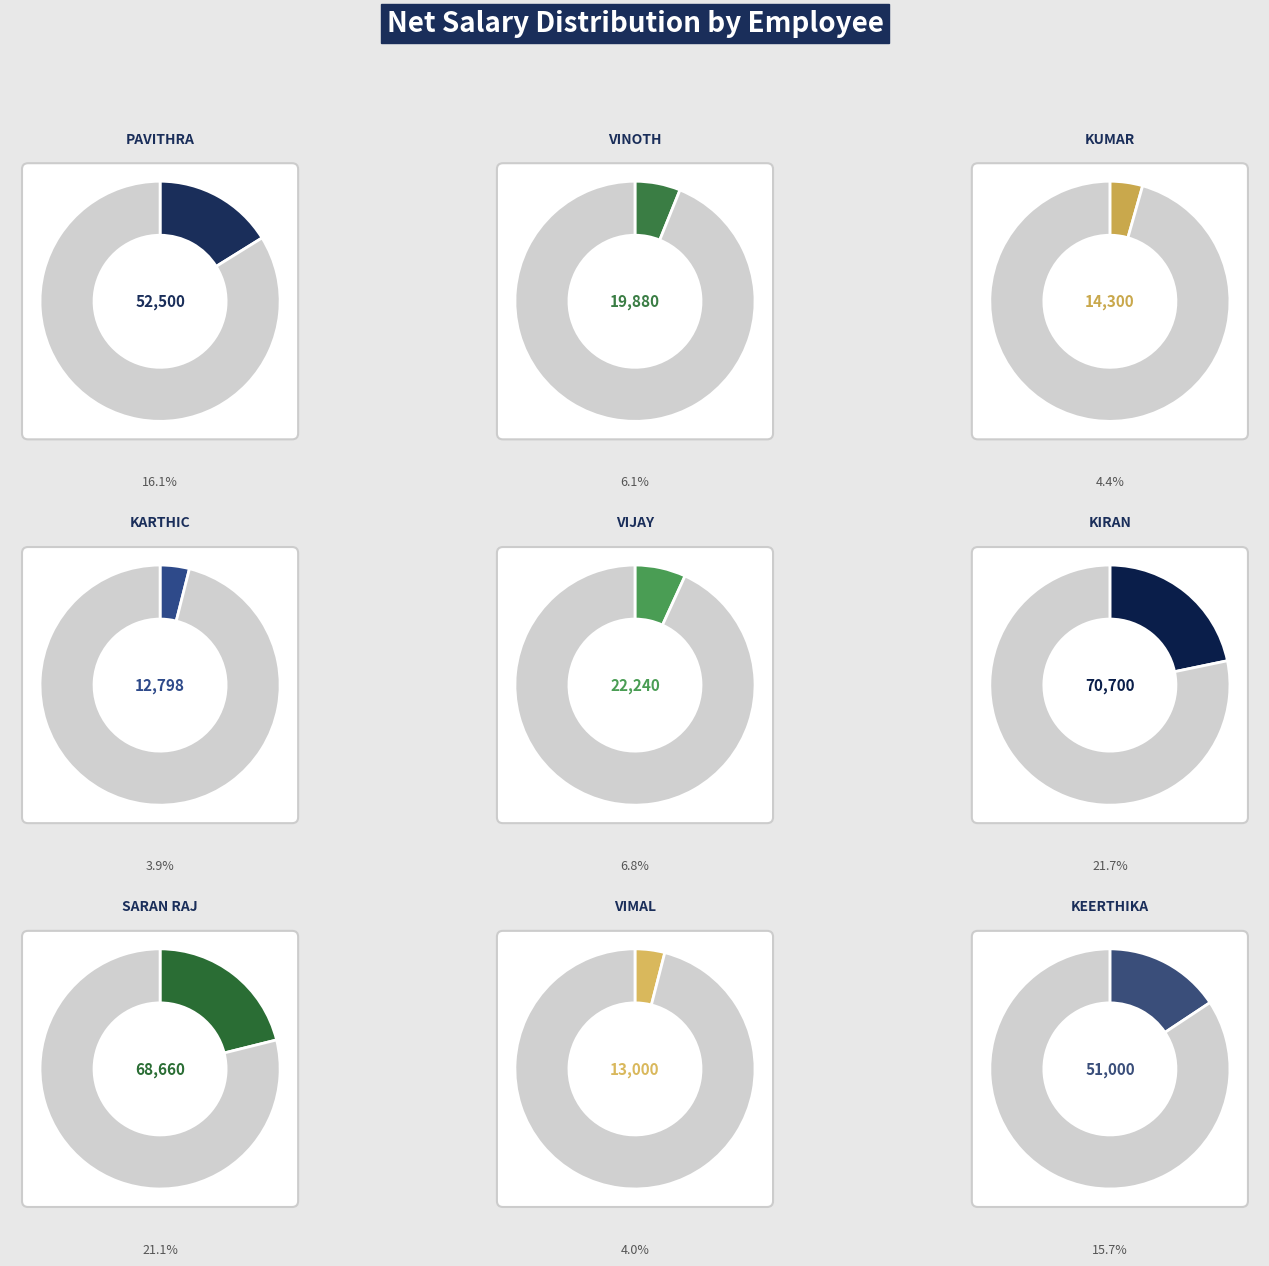

To the nearest percent, what is the combined percentage of KARTHIC and KEERTHIKA?

20%